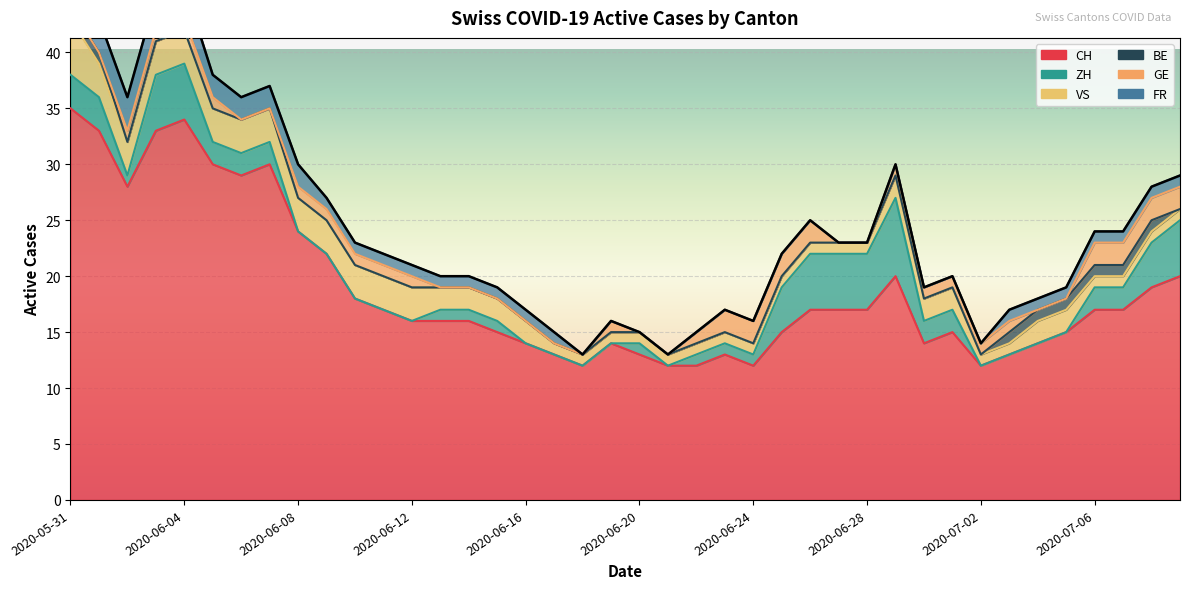

The ZH series shows 1 at 2020-06-25. True or false?

False